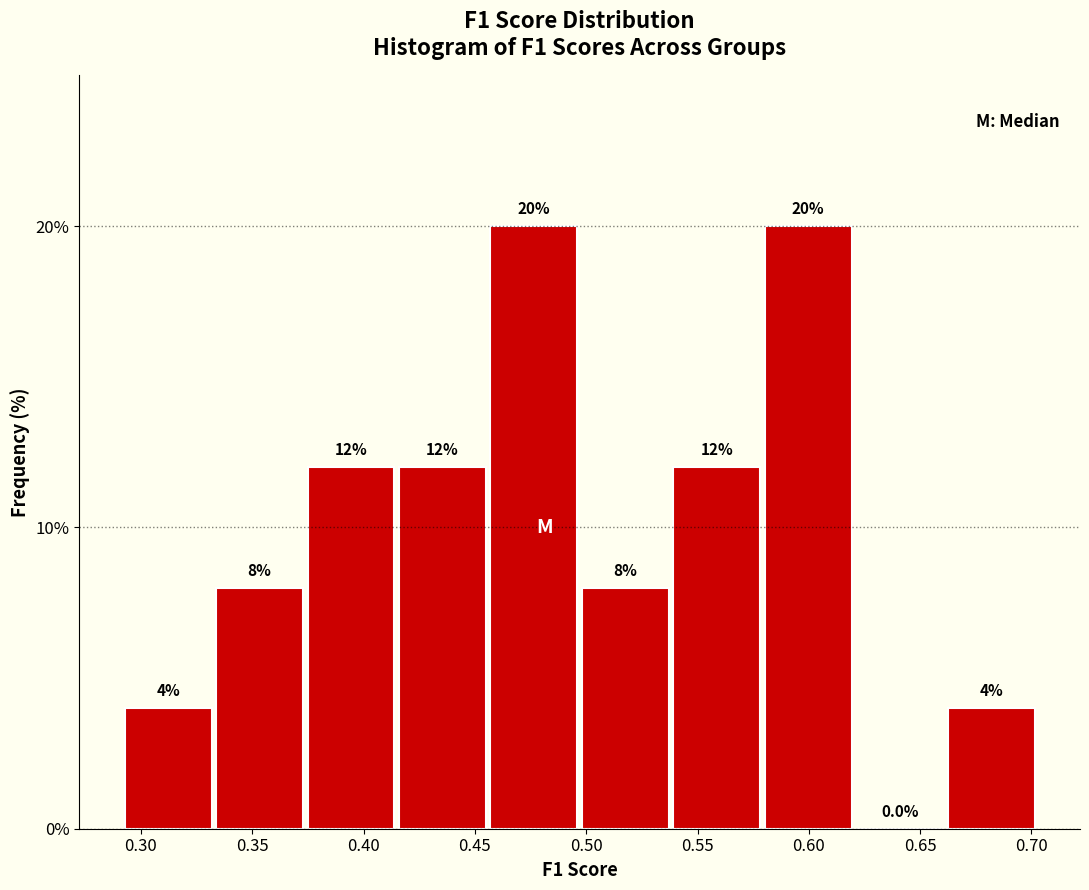

Reading left to right, list every bar in this chart as the range it spans on the x-axis followed by its height. The bar edges are not printed on the chart, so give them approximately, as read against the axis.

0.290 to 0.335: 4.0
0.335 to 0.375: 8.0
0.375 to 0.415: 12.0
0.415 to 0.455: 12.0
0.455 to 0.495: 20.0
0.495 to 0.540: 8.0
0.540 to 0.580: 12.0
0.580 to 0.620: 20.0
0.620 to 0.660: 0.0
0.660 to 0.700: 4.0